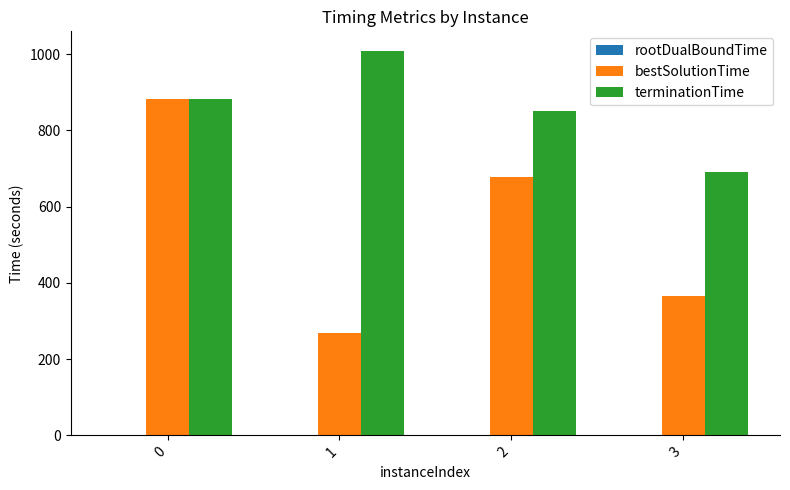

At which category does the chart reach its peak across all series?

1